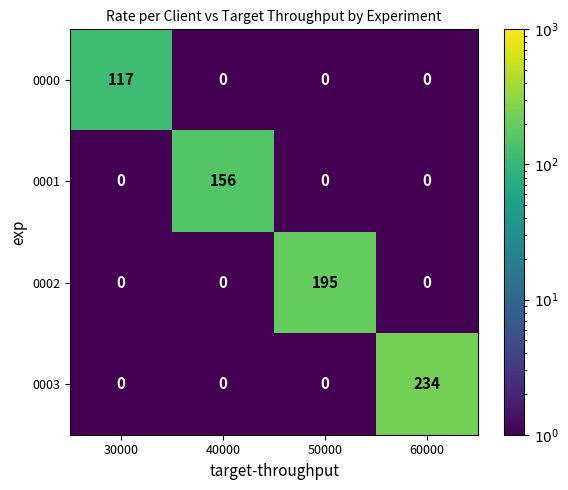

Which series has the widest spread of values?

0003